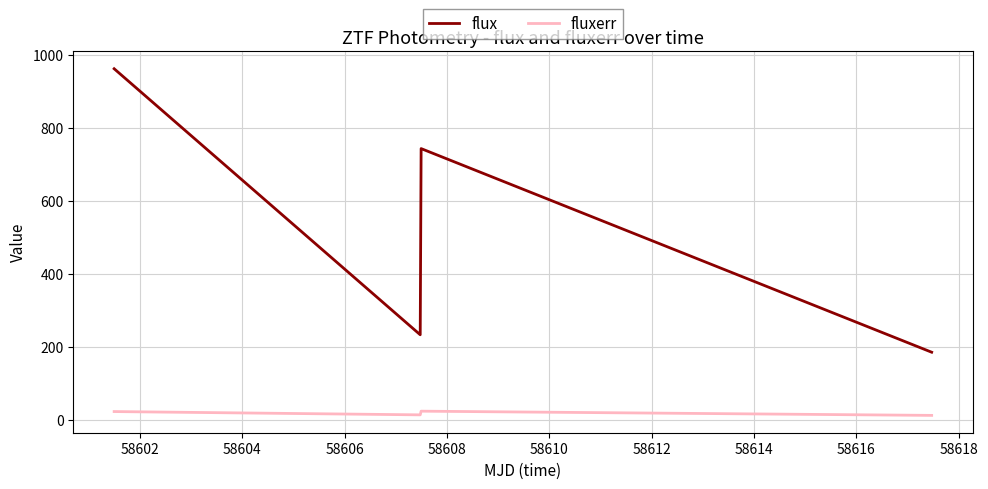

How many interior local peaks does the flux series have?

1